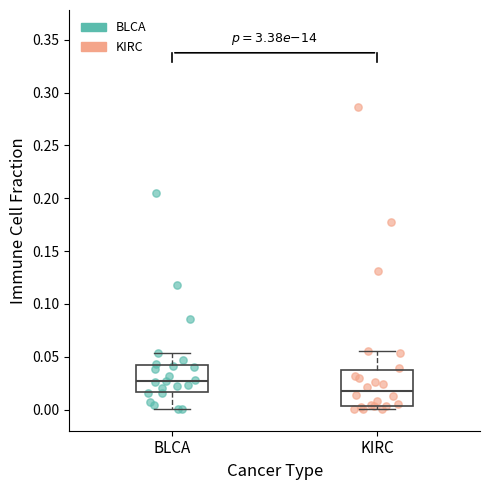

Which box is the tallest, from its lower edge to its upper edge?

KIRC